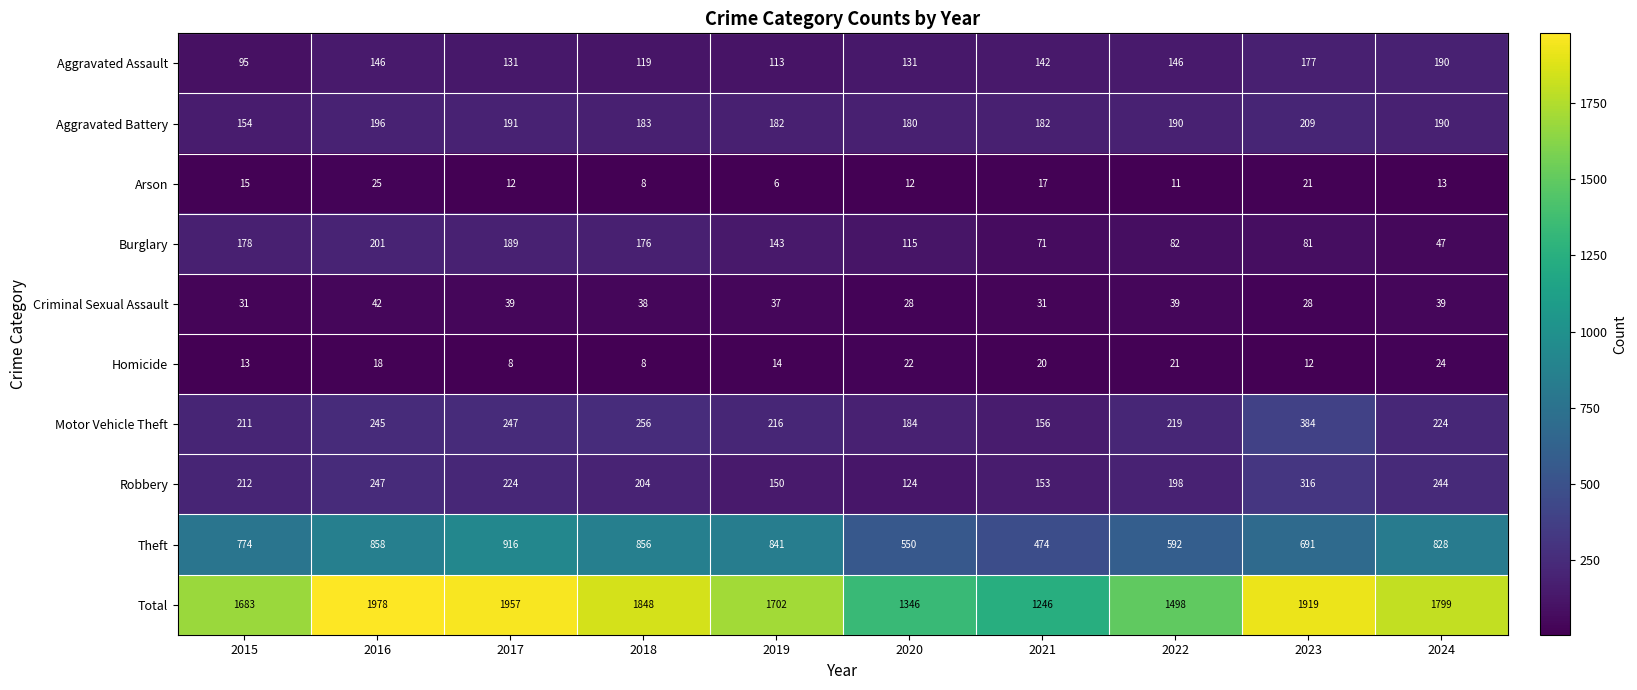

At which label does Aggravated Assault first exceed 142?

2016